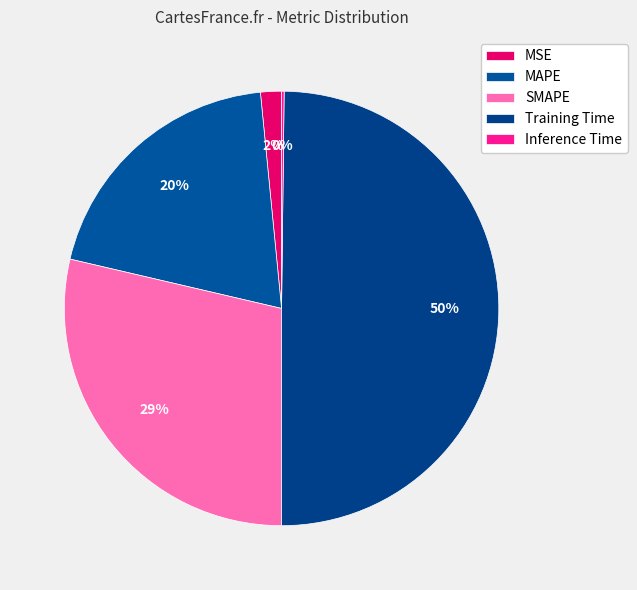

Rank the categories by value from highest to lowest.

Training Time, SMAPE, MAPE, MSE, Inference Time